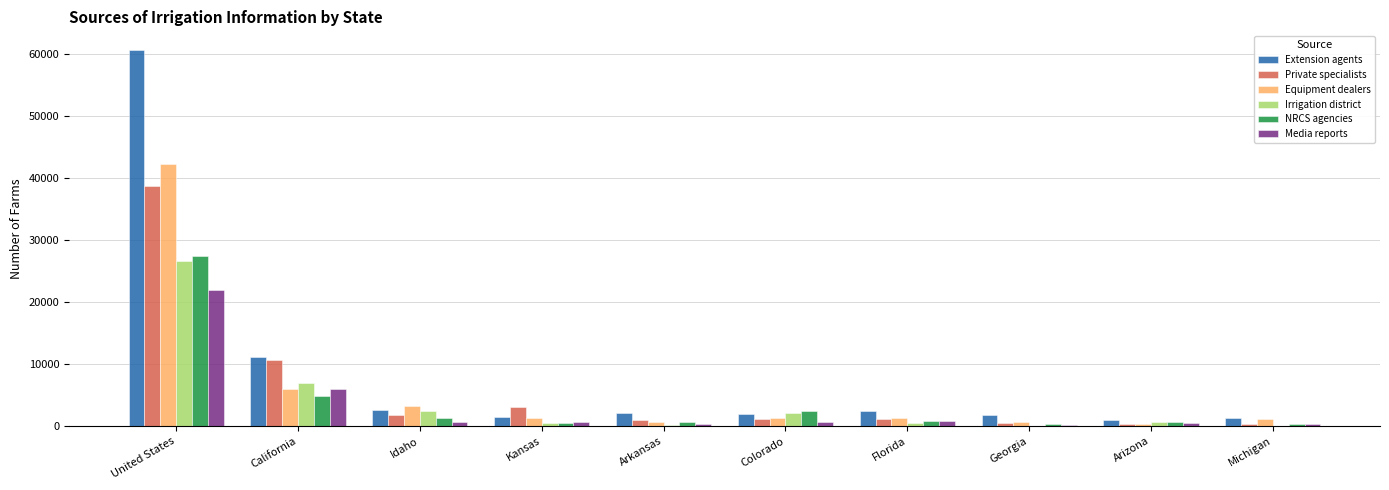

What is the total value across all series at California?

45706